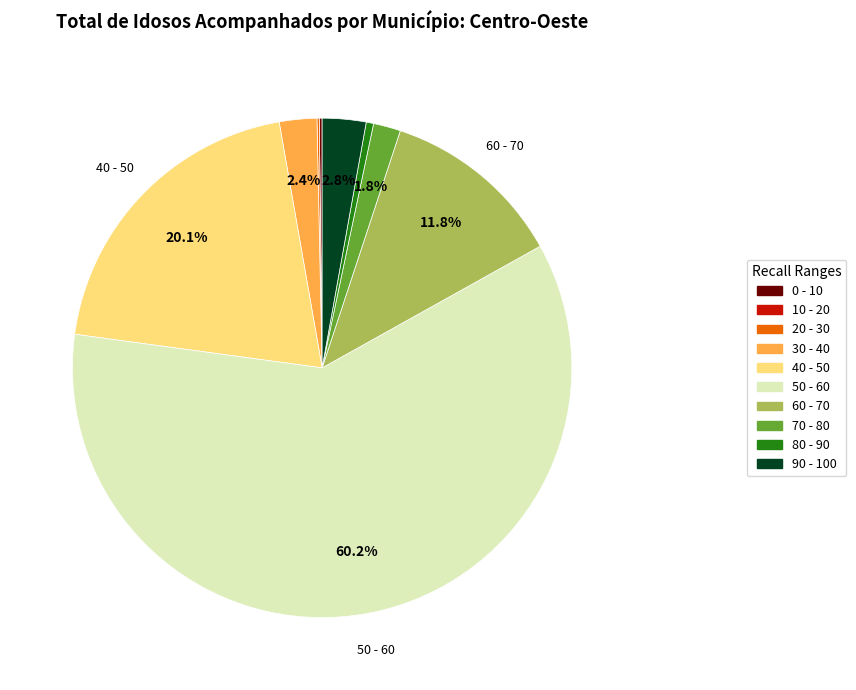

Is there any slice that represents more than half of the pie?

Yes